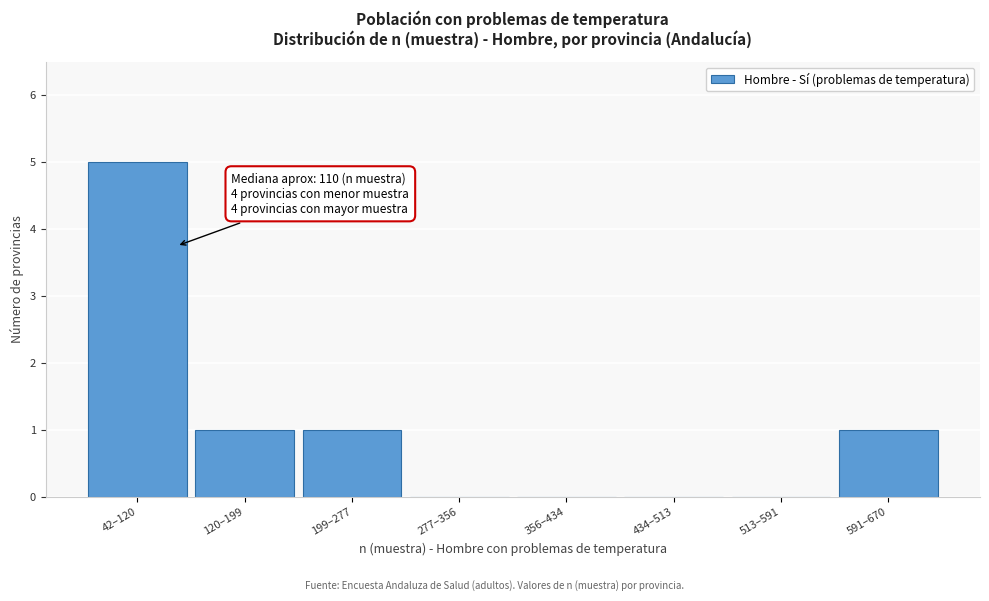

Reading right to left, what are all the values shown in this chart?

591–670=1	513–591=0	434–513=0	356–434=0	277–356=0	199–277=1	120–199=1	42–120=5